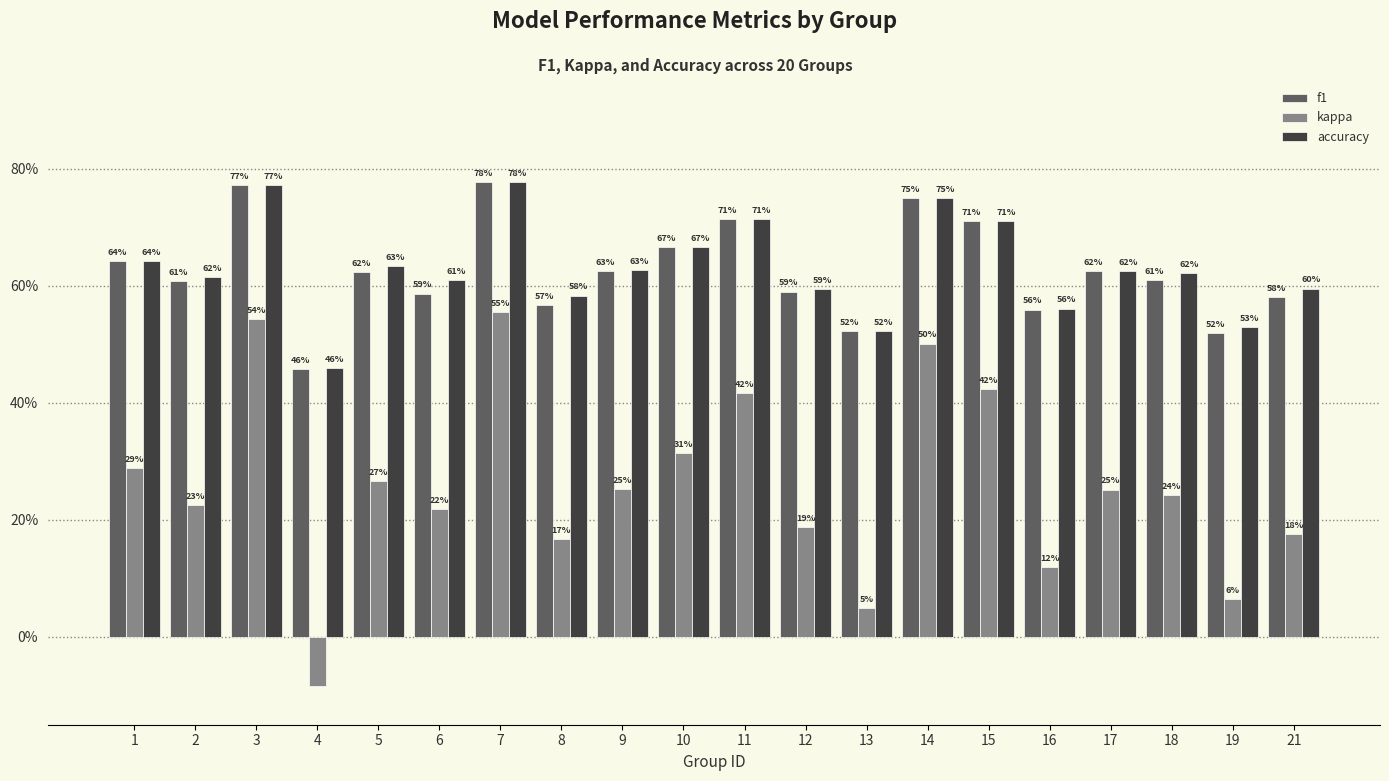

What are all the series names shown in the legend?

f1, kappa, accuracy